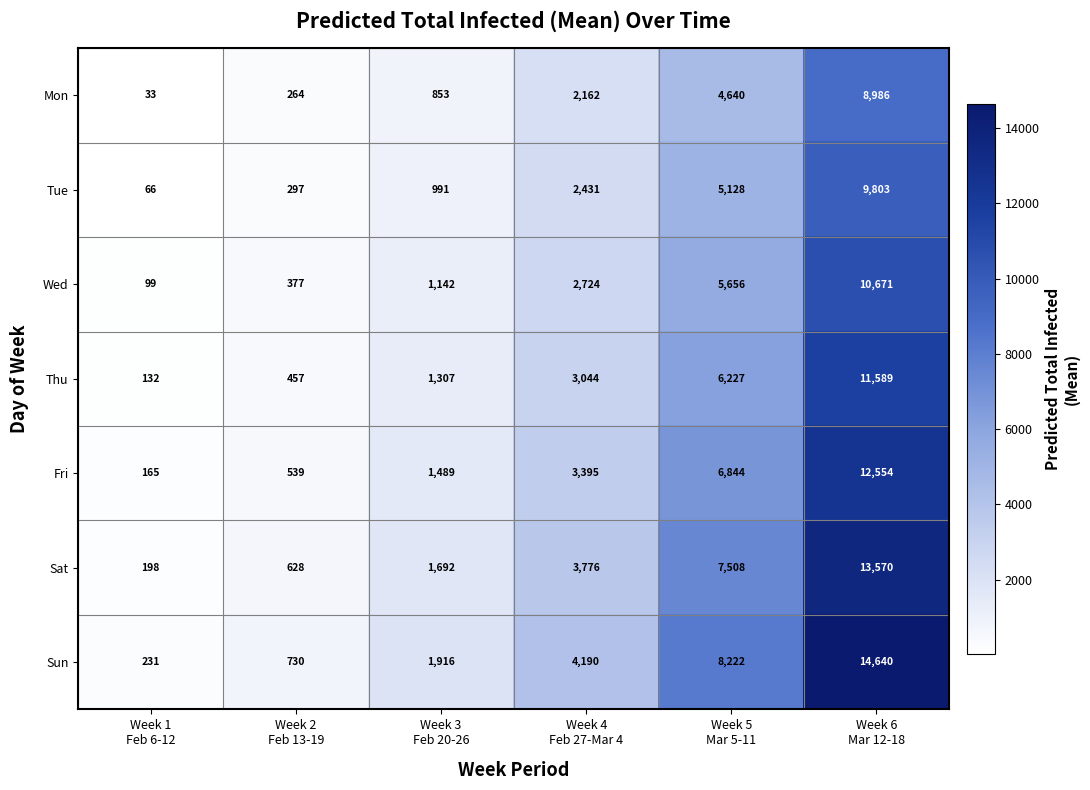

At which category does the chart reach its minimum across all series?

Week 1
Feb 6-12